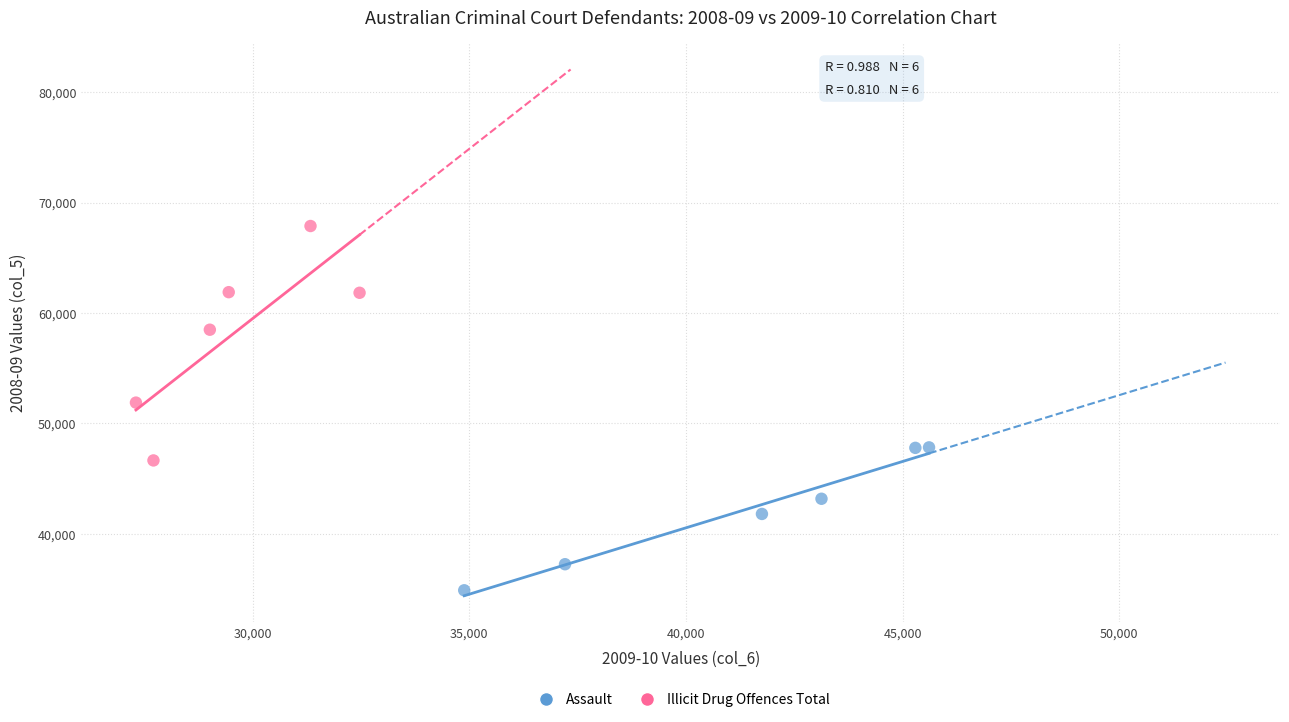

Which series contains the highest Y value?

Illicit Drug Offences Total